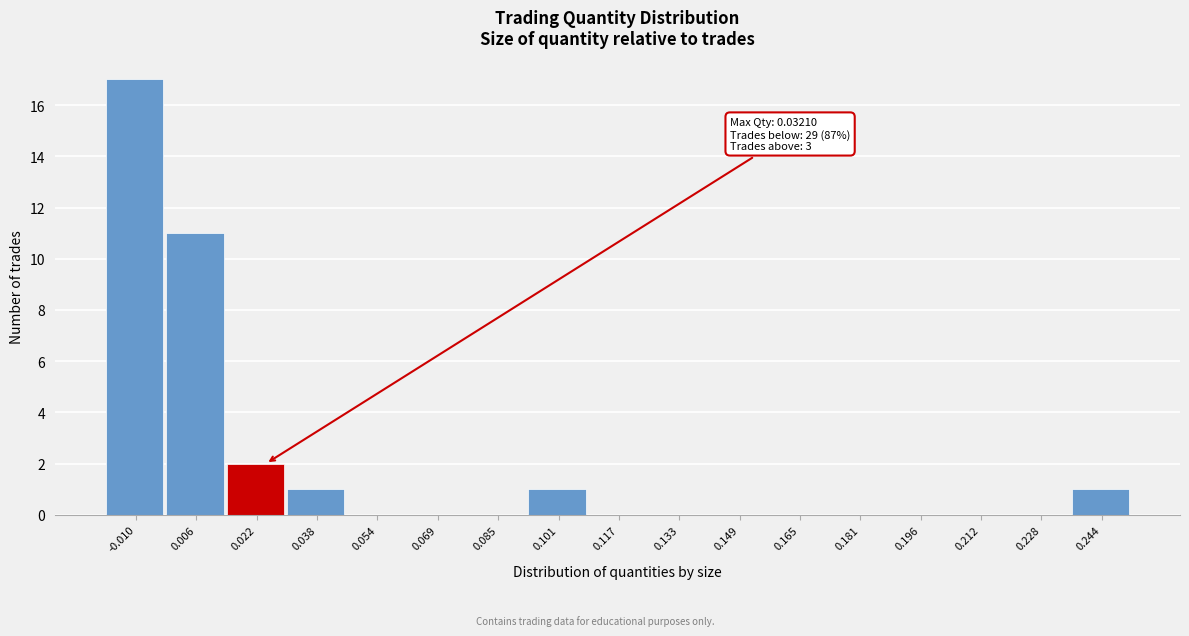

Reading left to right, what are all the values shown in this chart?

-0.010=17	0.006=11	0.022=2	0.038=1	0.054=0	0.069=0	0.085=0	0.101=1	0.117=0	0.133=0	0.149=0	0.165=0	0.181=0	0.196=0	0.212=0	0.228=0	0.244=1